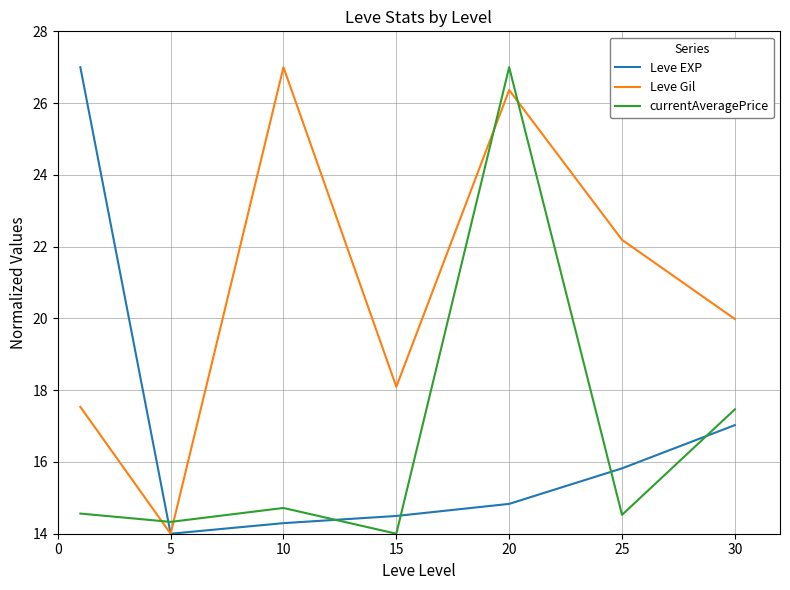

Which series has the largest total across all categories?

Leve Gil